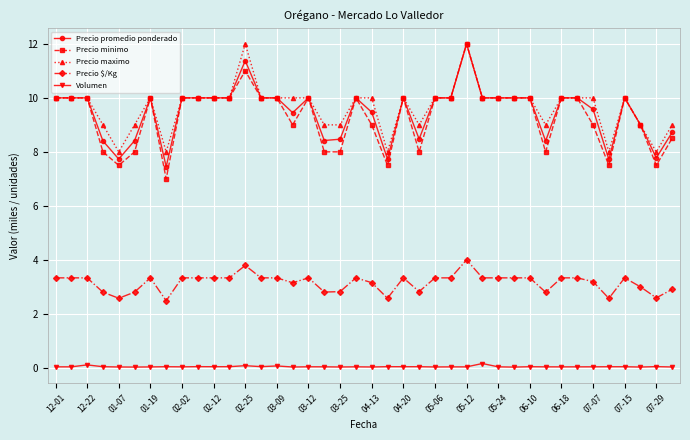

True or false: Precio maximo has more than 1 points higher than both neighbors.

True